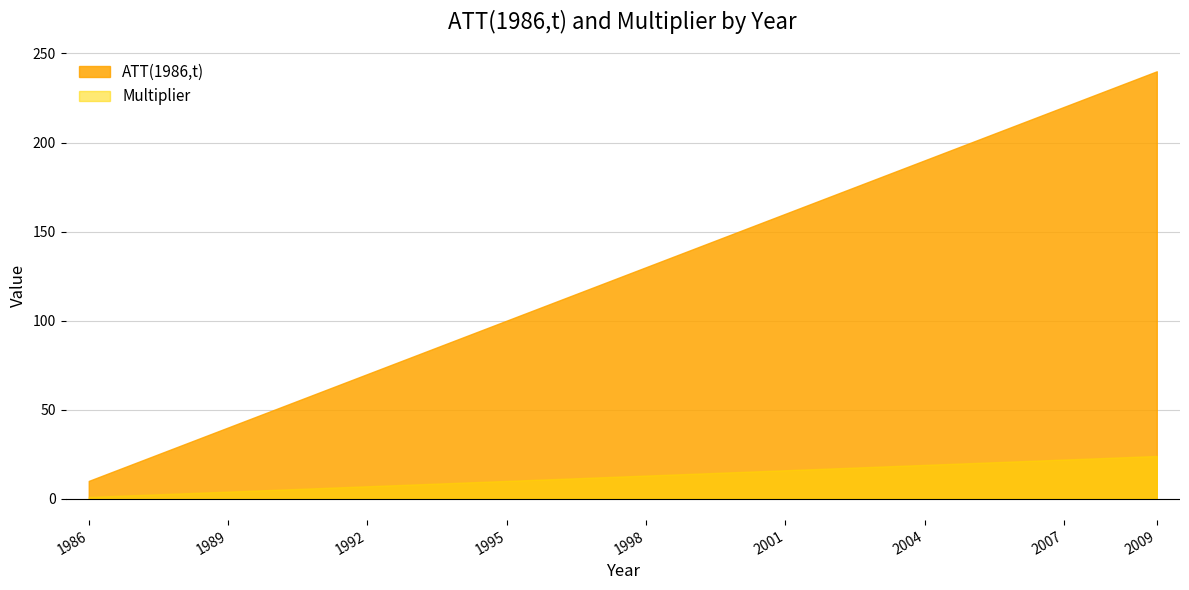

The Multiplier series shows 5 at 1990. True or false?

True